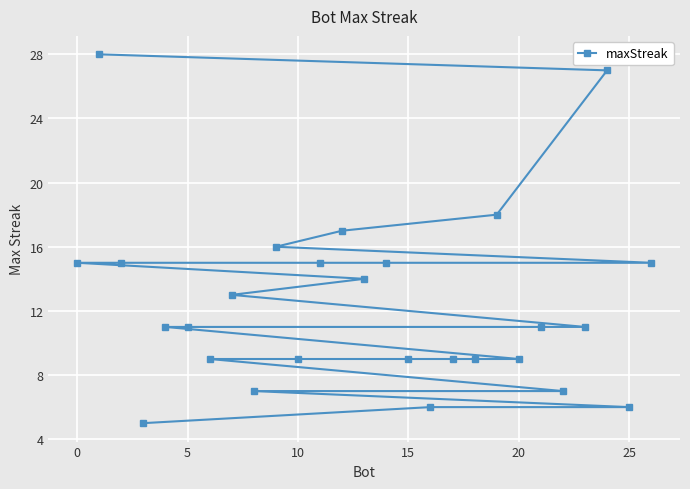

How many lines are shown in the chart?

1